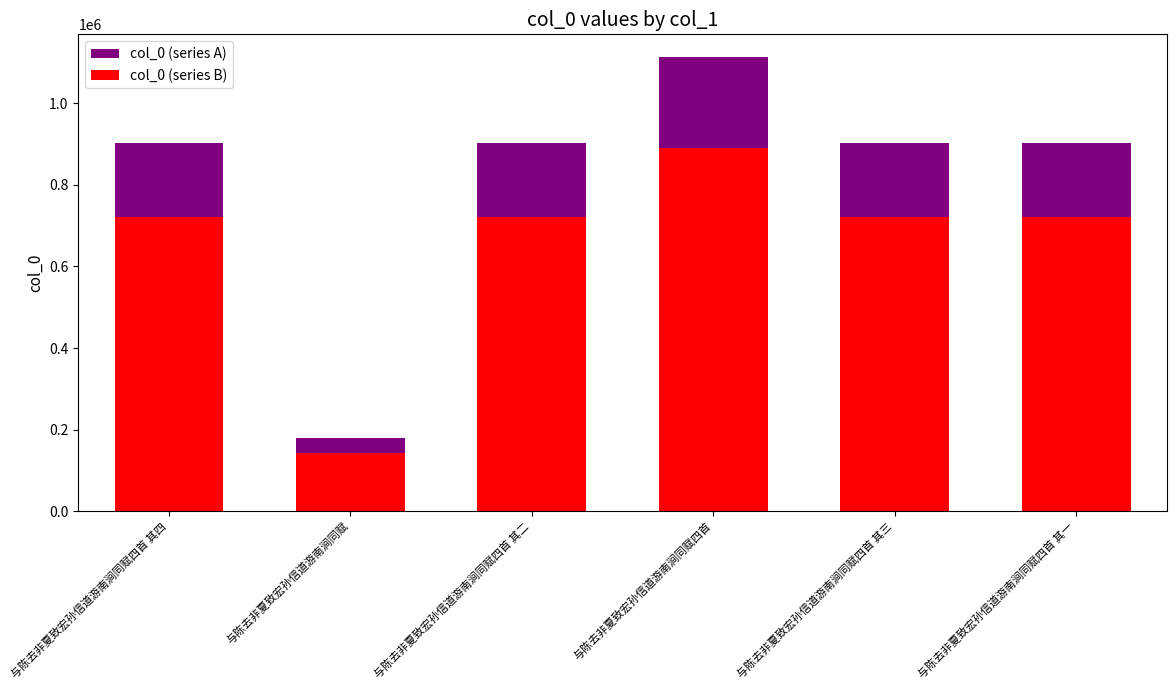

Reading left to right, what are all the values shown in this chart?

col_0 (series A): 902086.0	178697.0	902088.0	1113321.0	902087.0	901633.0
col_0 (series B): 721668.8	142957.6	721670.4	890656.8	721669.6	721306.4